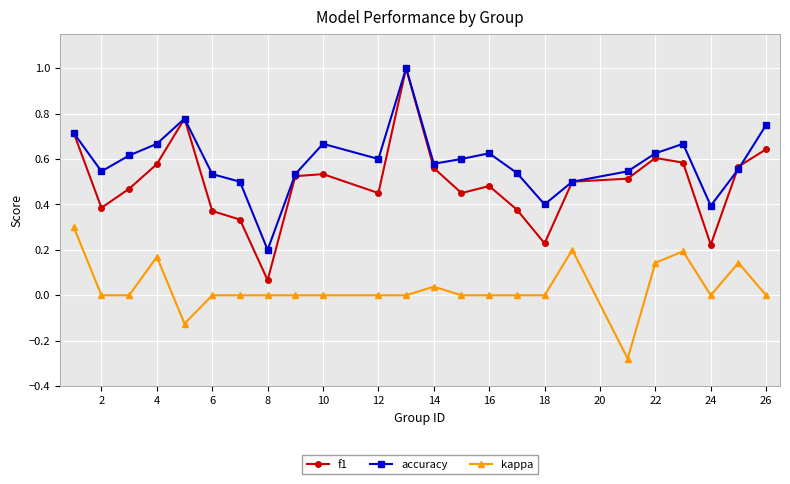

Rank the series by their average value, from highest to lowest.

accuracy, f1, kappa